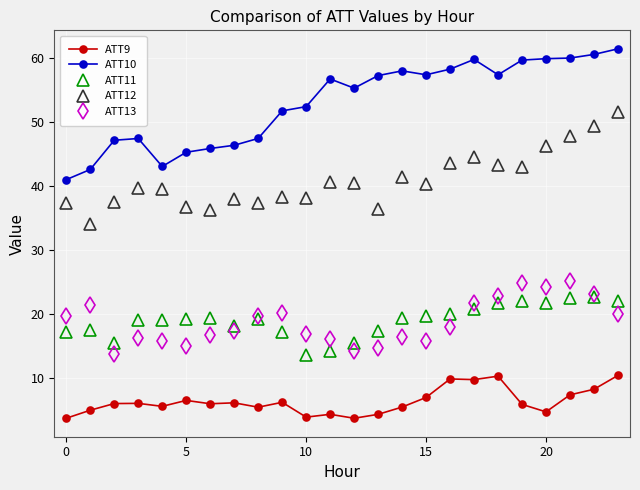

Which series has the widest spread of values?

ATT10